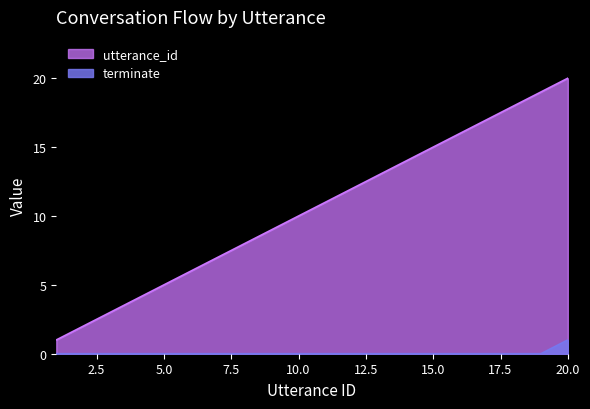

Rank the series by their average value, from highest to lowest.

utterance_id, terminate